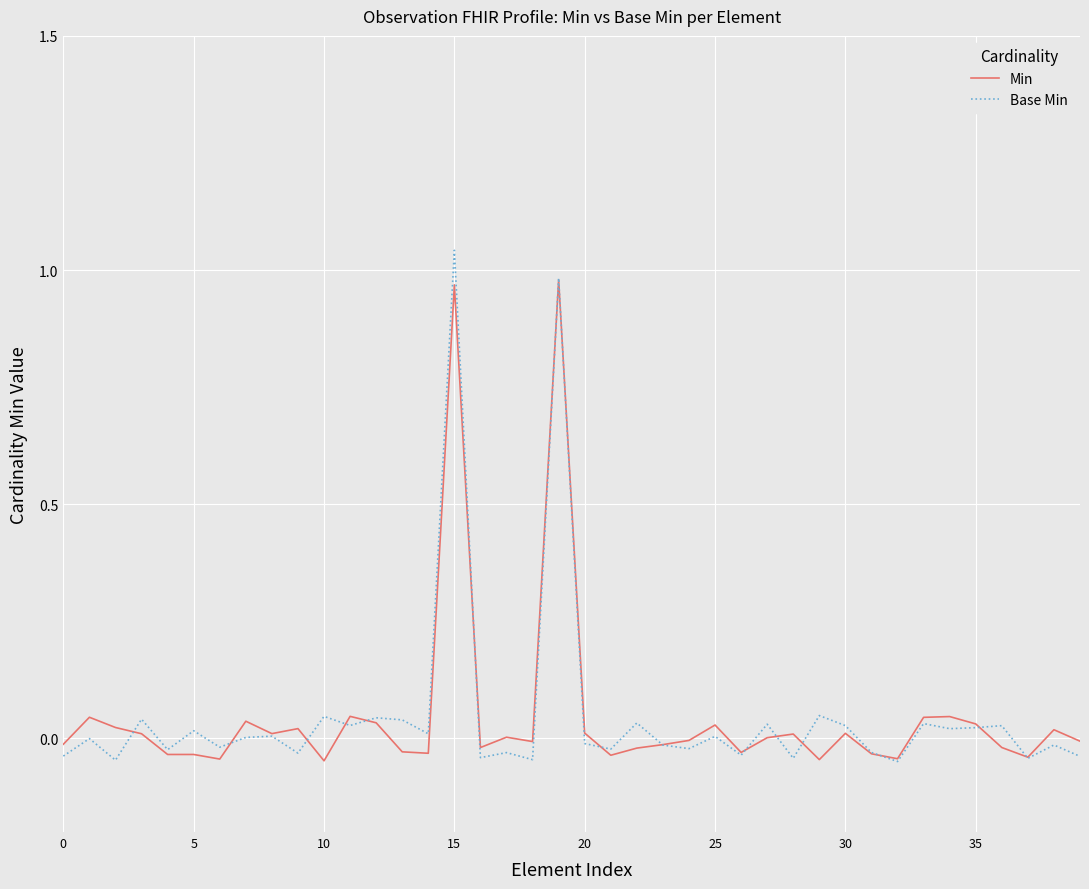

Which series has the largest total across all categories?

Base Min